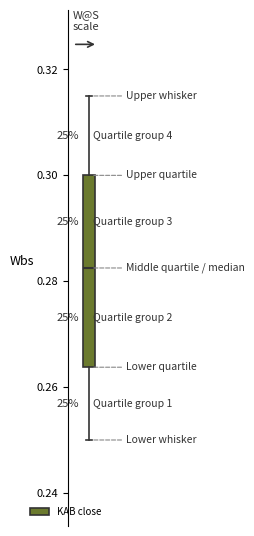

Read this box plot against the y-axis: the position of the median line, the range covered by the box, and the ends of both whiskers. The values are not printed on the chart, so give them approximately, as read against the axis.

median 0.282, box 0.264 to 0.300, whiskers 0.250 to 0.316